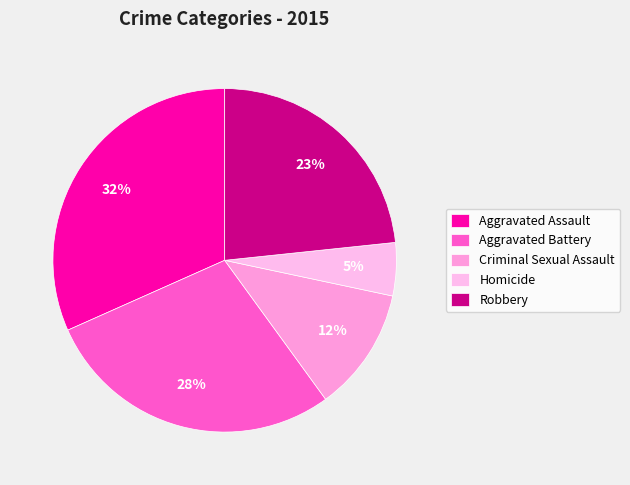

What portion of the pie excludes Robbery?

76.7%